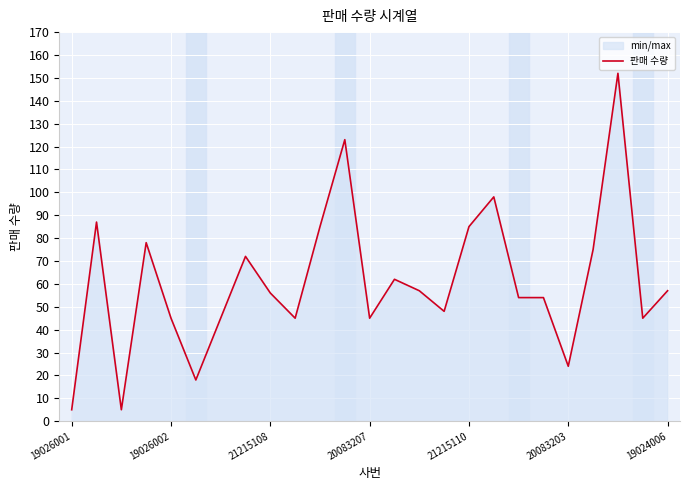

The chart shows a value of 45 at 9. True or false?

True